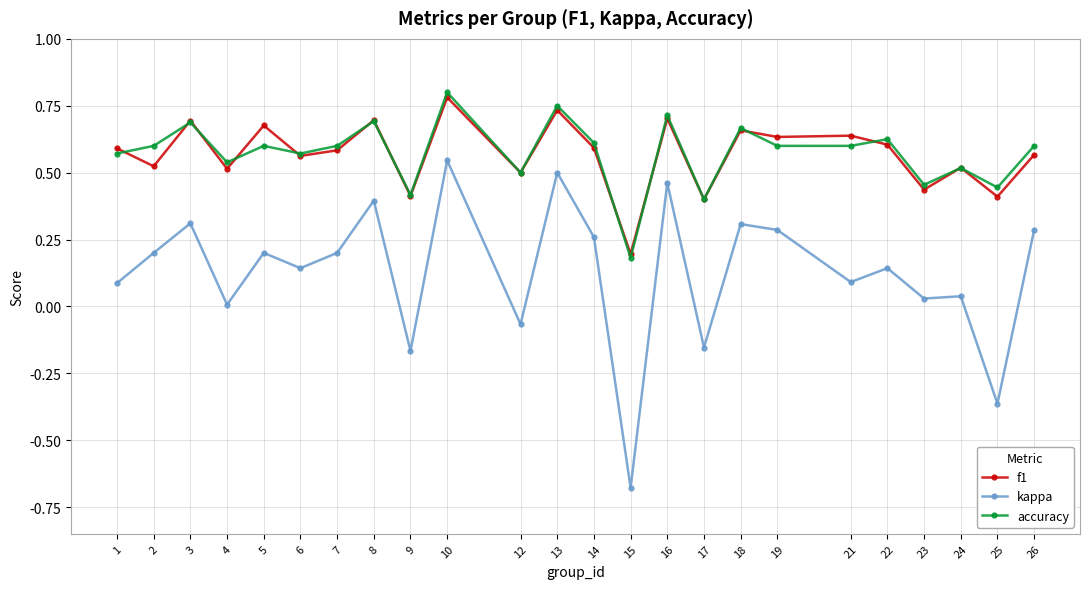

At which label does f1 reach its peak?

10